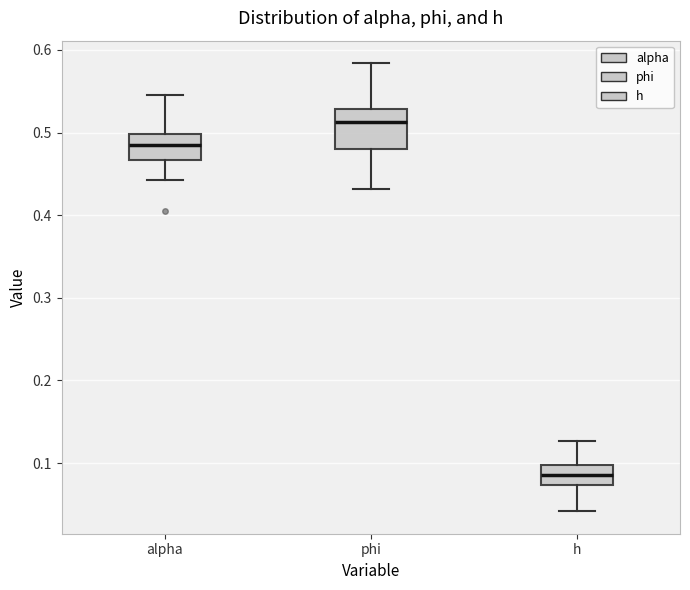

Reading left to right, transcribe this box plot: for each box, give where its median line is, the range the box spans, and where its two whiskers end, as read against the y-axis. The values are not printed on the chart, so give them approximately, as read against the axis.

alpha: median 0.48, box 0.47 to 0.50, whiskers 0.44 to 0.55
phi: median 0.51, box 0.48 to 0.53, whiskers 0.43 to 0.58
h: median 0.09, box 0.07 to 0.10, whiskers 0.04 to 0.13